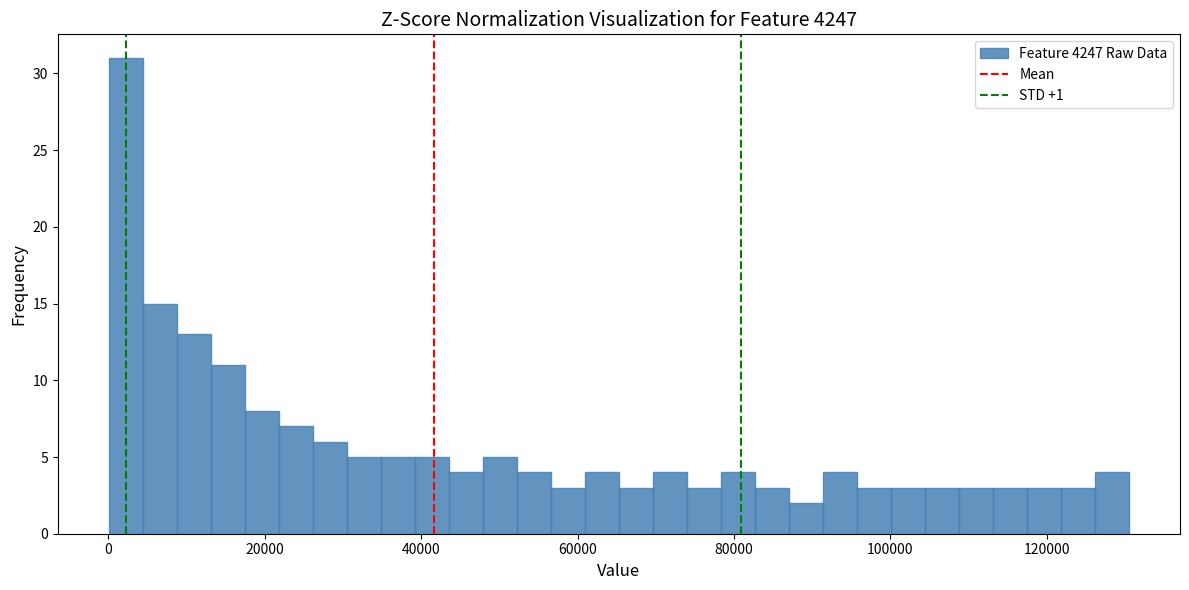

Read against the x-axis, roughly where is the centre of the tallest bar?

2000